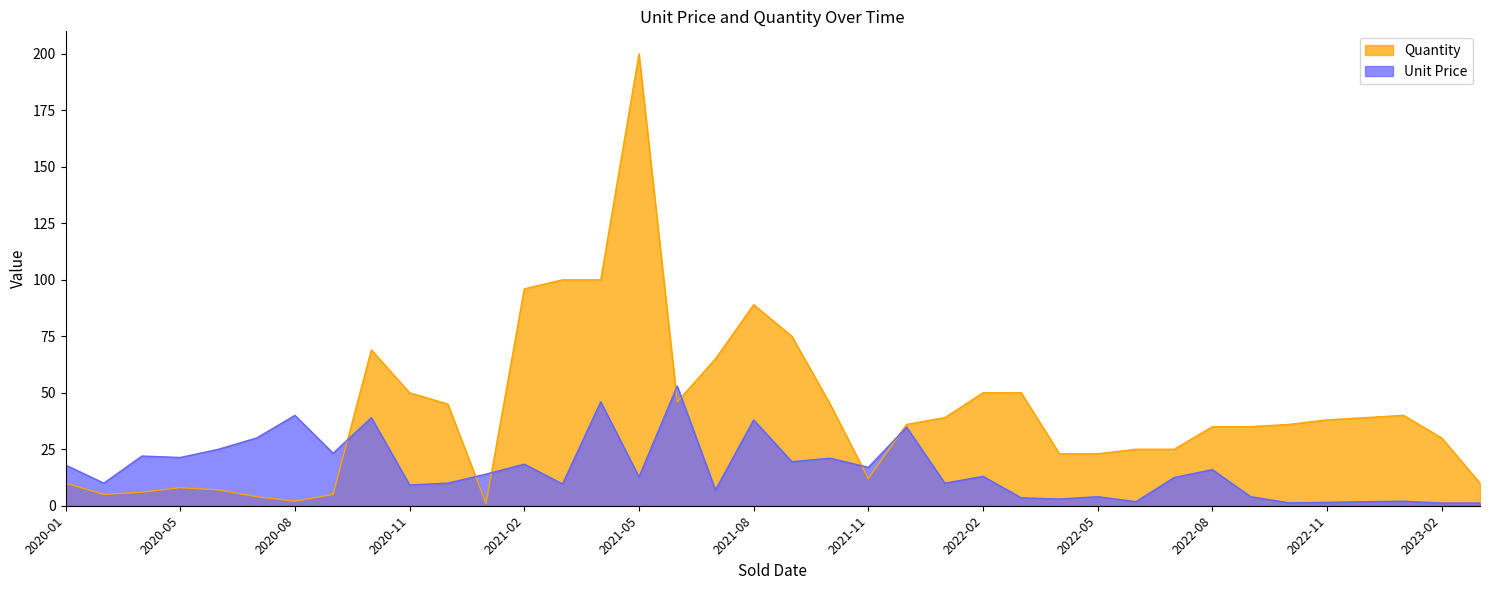

How many data points in Quantity are above 36?

18